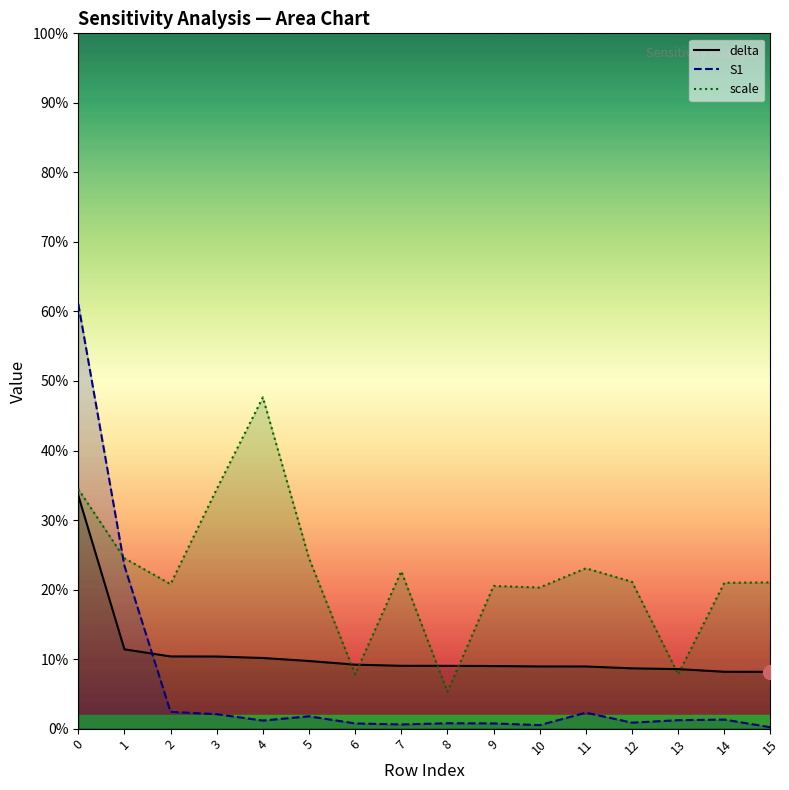

What is the difference between the maximum and minimum values in the S1 series?

0.6